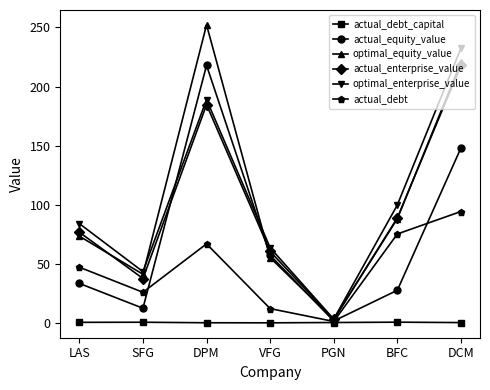

Between VFG and PGN, which series saw the biggest shift?

optimal_enterprise_value